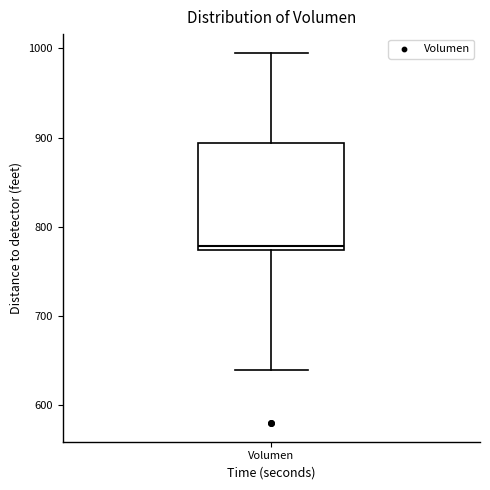

Read this box plot against the y-axis: the position of the median line, the range covered by the box, and the ends of both whiskers. The values are not printed on the chart, so give them approximately, as read against the axis.

median 780, box 770 to 890, whiskers 640 to 1000